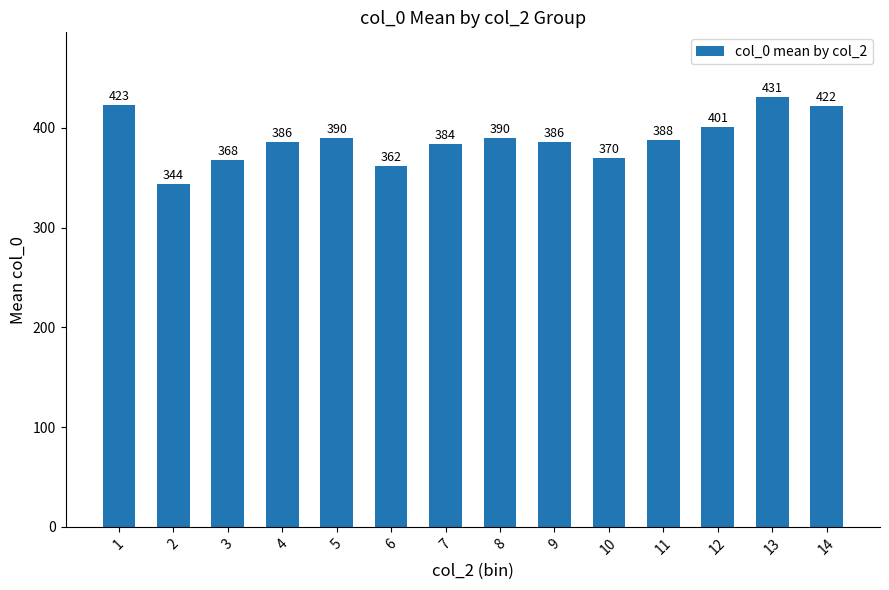

At which label does the data first exceed 388?

1